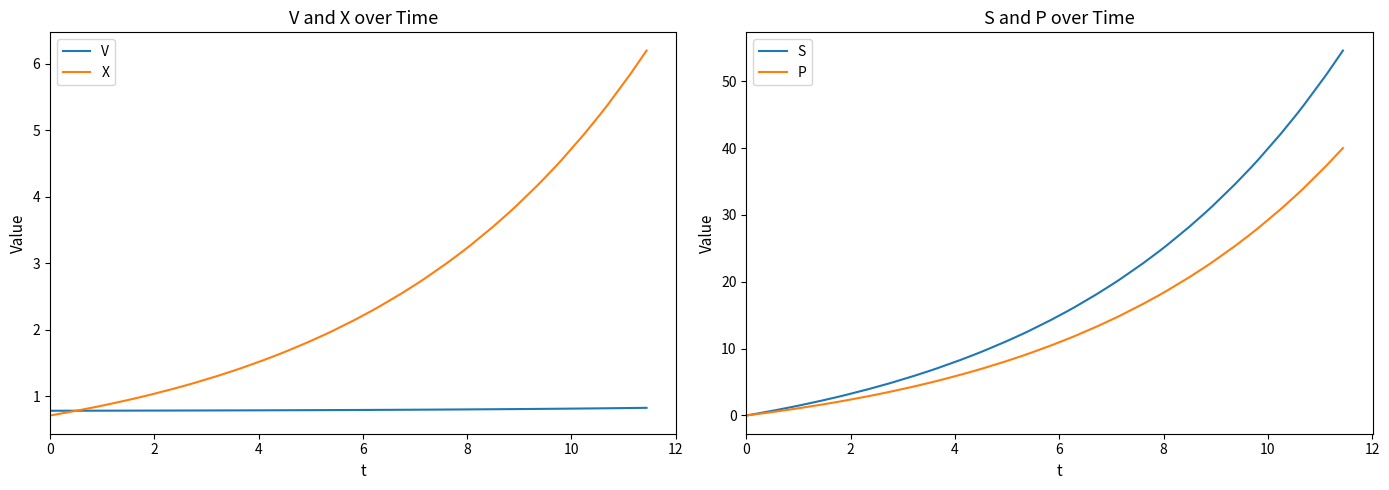

True or false: P and S cross at least once.

False